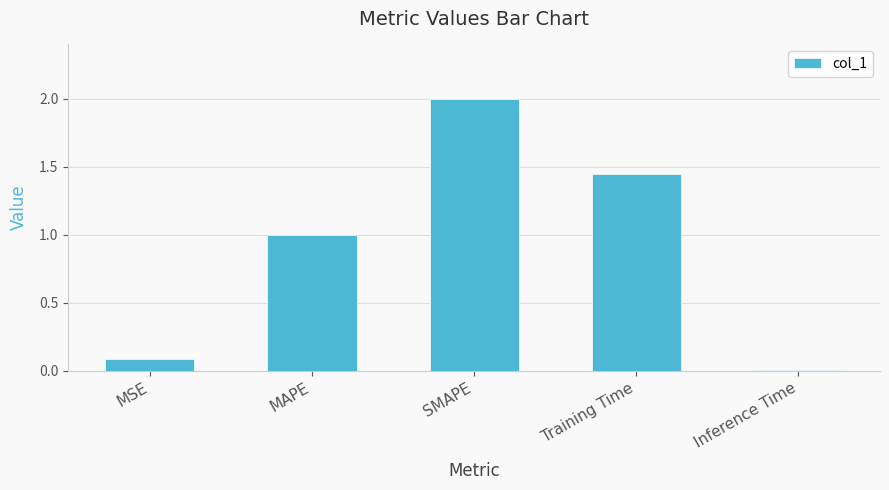

How many categories are shown in the chart?

5